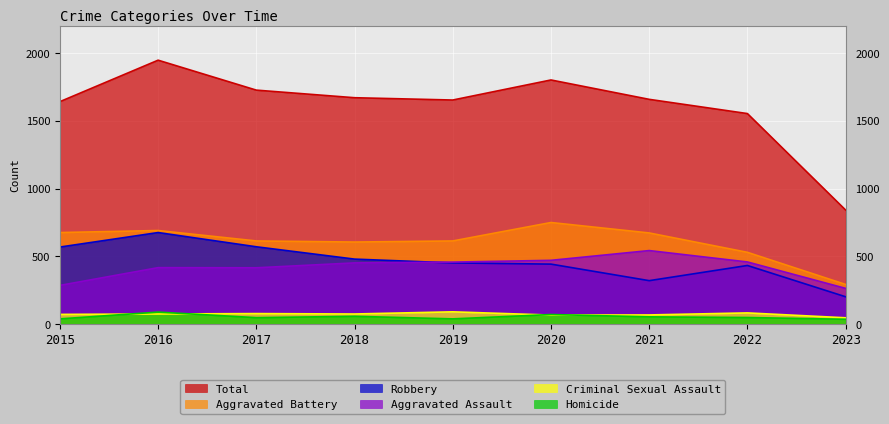

At 2019, list the series in order from largest to smallest.

Total, Aggravated Battery, Aggravated Assault, Robbery, Criminal Sexual Assault, Homicide